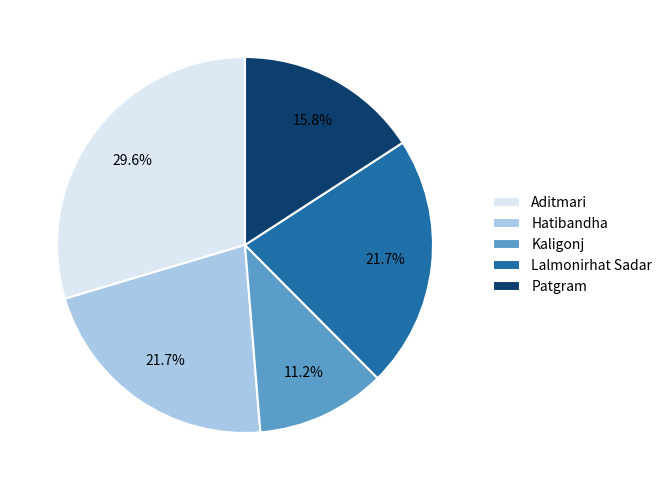

Does any single category account for the majority?

No